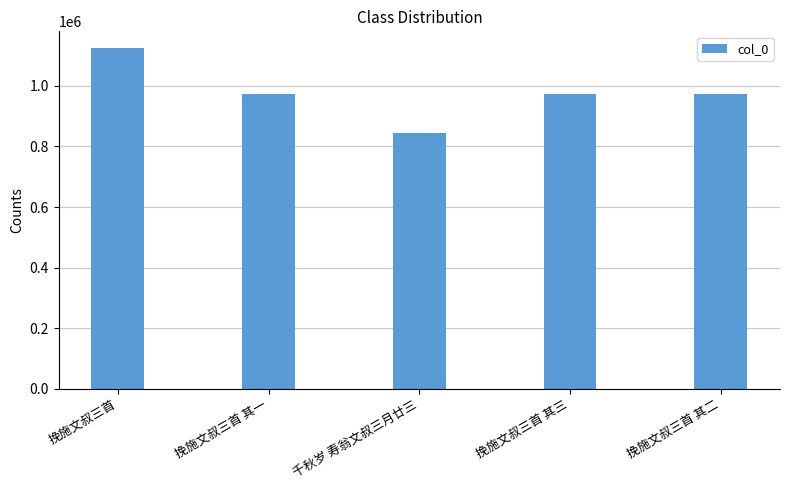

What is the minimum value shown in the chart?

845622